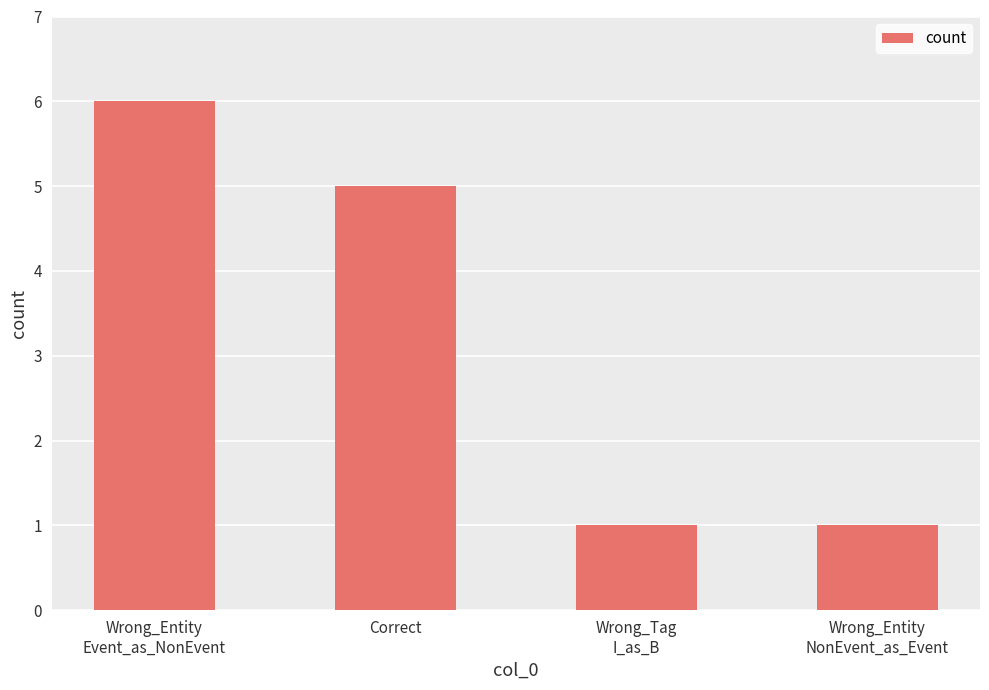

Are the bars grouped side by side (vs. stacked)?

No